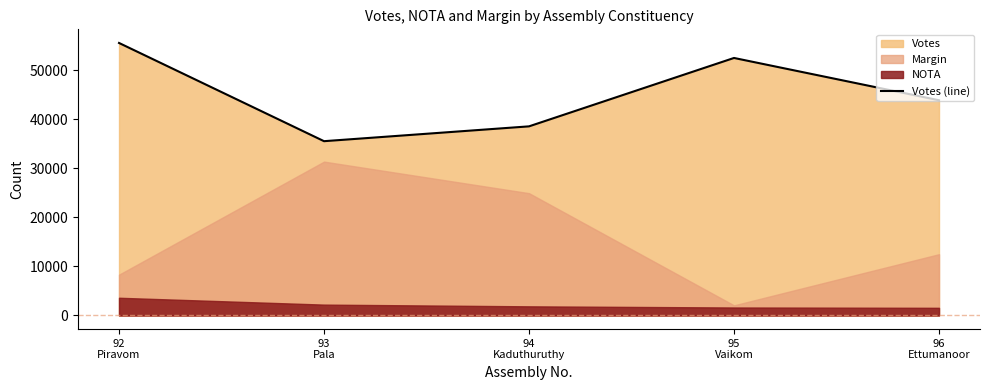

Which has a higher value, 92
Piravom or 93
Pala?

92
Piravom